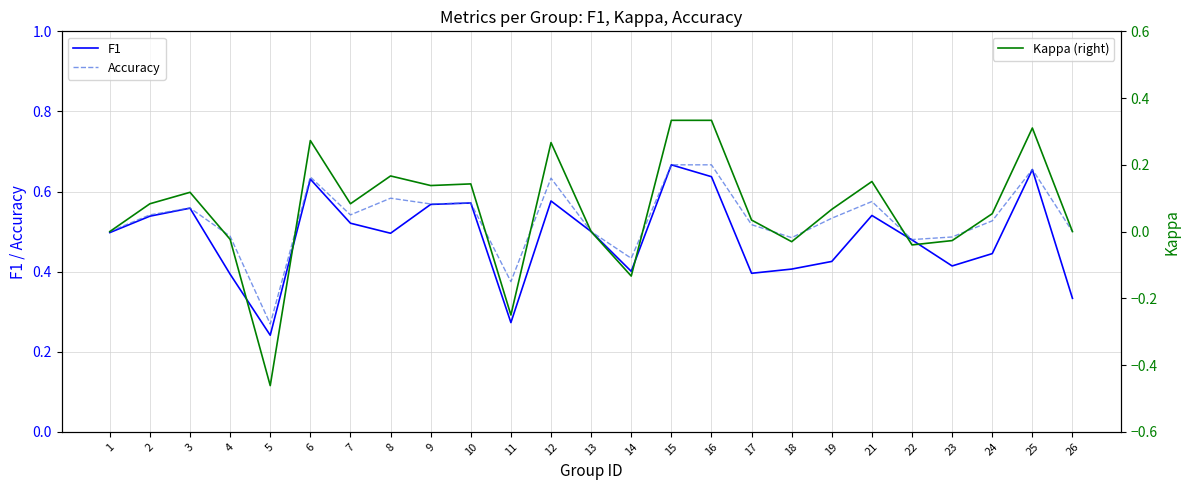

True or false: Kappa (right) and Accuracy cross at least once.

False